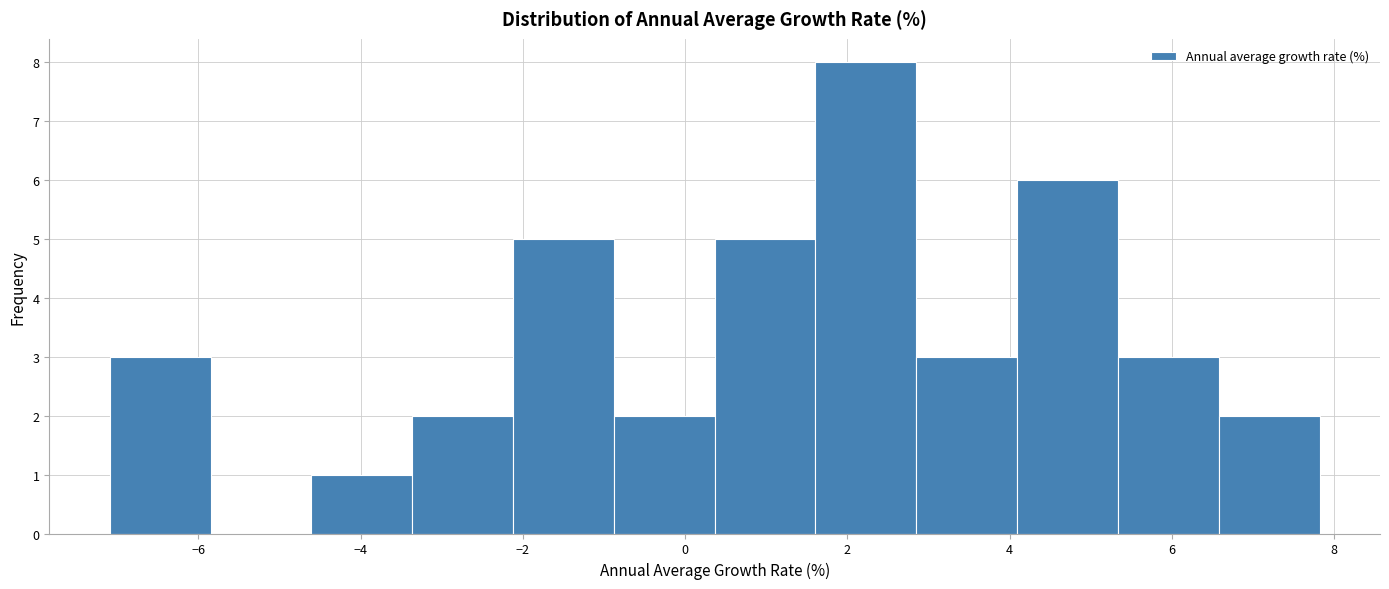

What is the height of the bar covering 1.6 to 2.8 on the x-axis? Neither the bar edges nor the heights are printed on the chart, so give them approximately, as read against the axes.

8